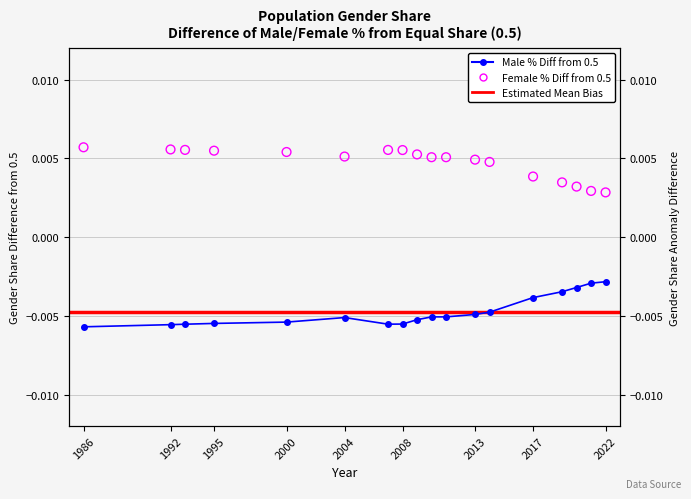

Which series contains the lowest Y value?

male_perc